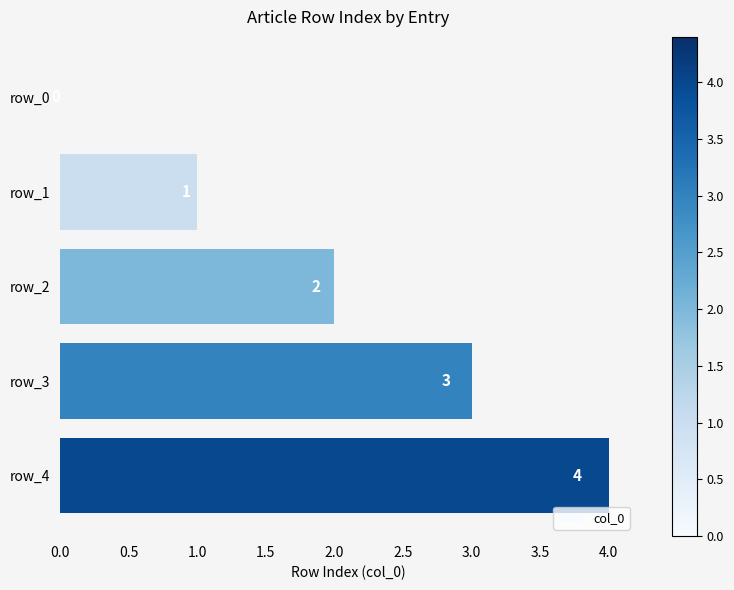

What is the sum of the values at row_1 and row_4?

5